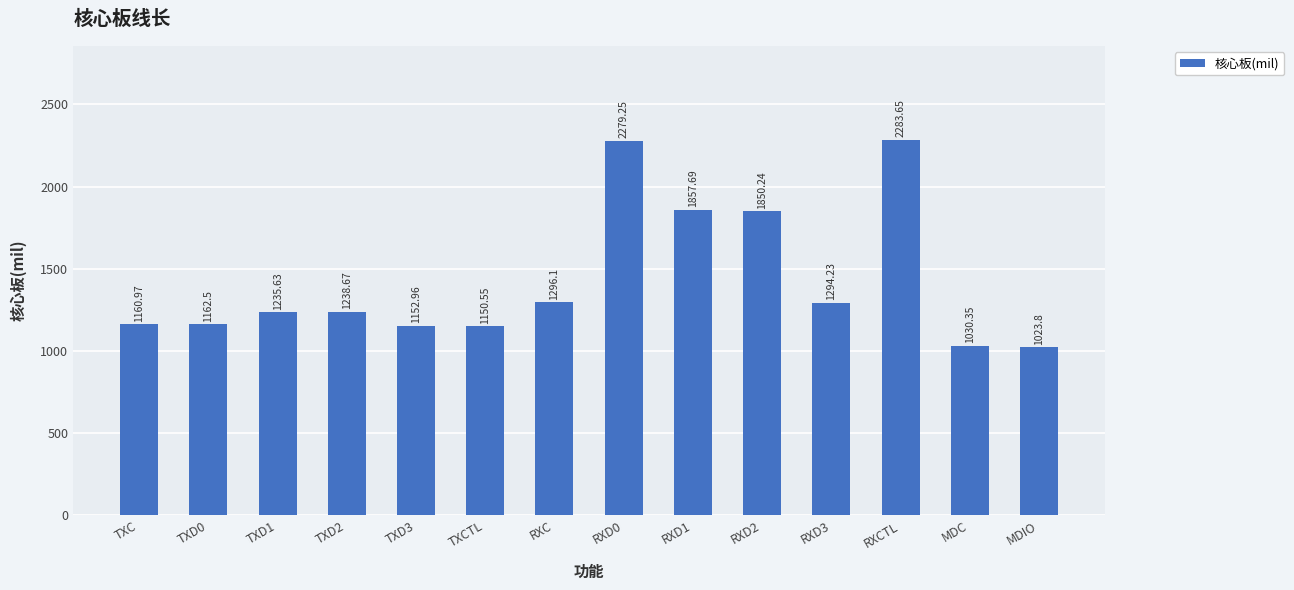

Between TXD3 and TXC, which is larger?

TXC